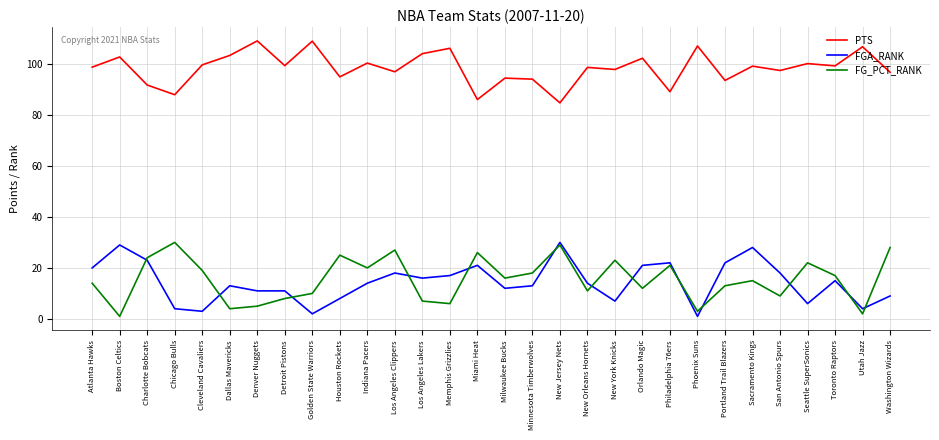

In PTS, how many points are higher than both neighbors (excluding endpoints)?

12